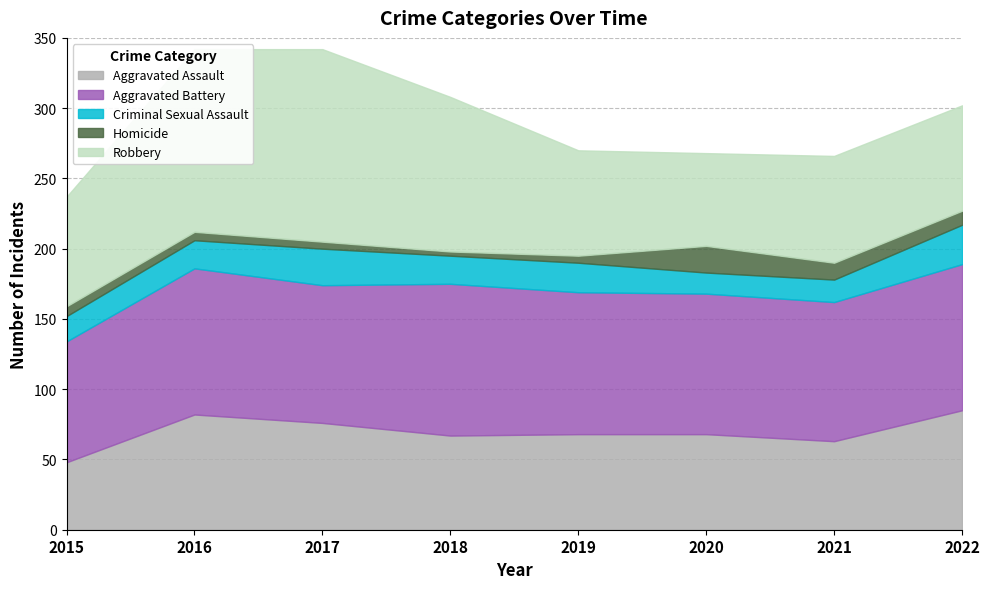

Reading left to right, what are all the values shown in this chart?

Aggravated Assault: 2015=48	2016=82	2017=76	2018=67	2019=68	2020=68	2021=63	2022=85
Aggravated Battery: 2015=86	2016=104	2017=98	2018=108	2019=101	2020=100	2021=99	2022=104
Criminal Sexual Assault: 2015=18	2016=20	2017=26	2018=20	2019=21	2020=15	2021=16	2022=28
Homicide: 2015=7	2016=6	2017=5	2018=3	2019=5	2020=19	2021=12	2022=10
Robbery: 2015=78	2016=130	2017=137	2018=110	2019=75	2020=66	2021=76	2022=75